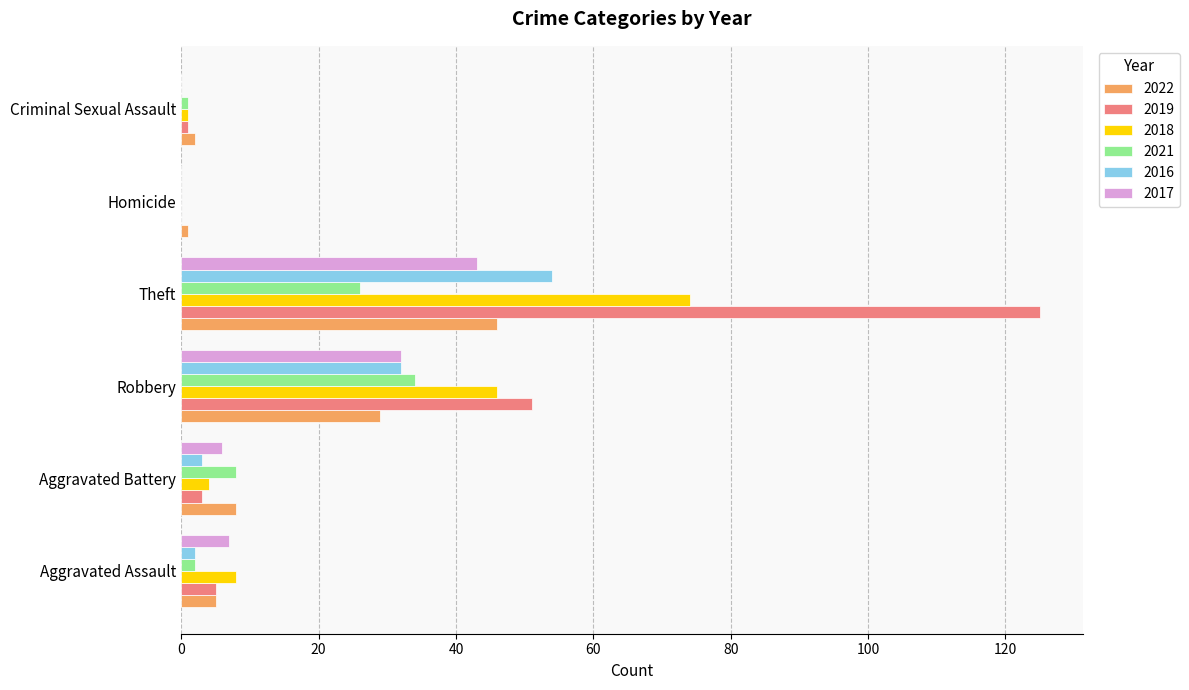

What is the sum of all 2019 values?

185